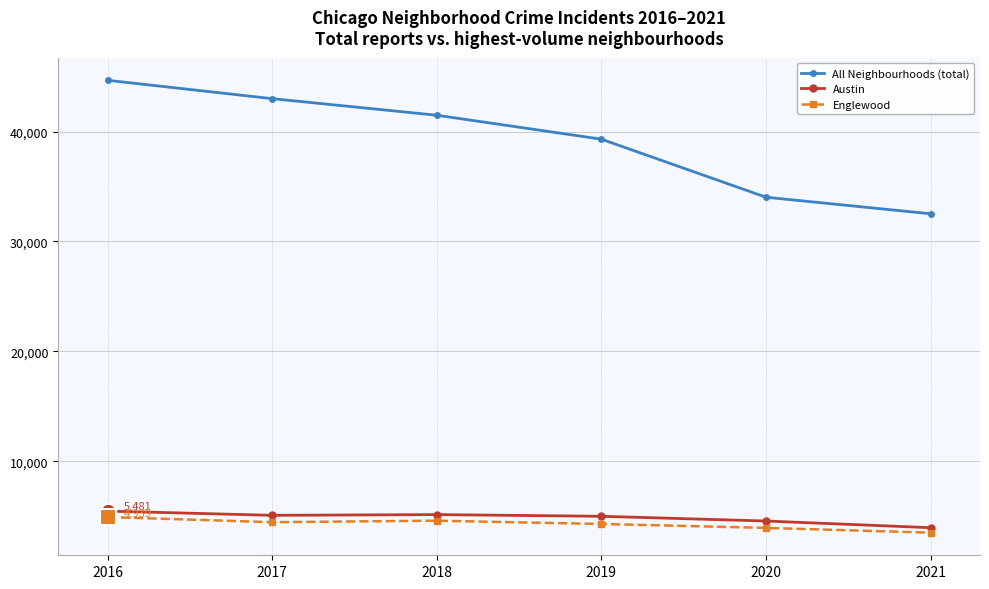

True or false: Austin and All Neighbourhoods (total) intersect in this chart.

False